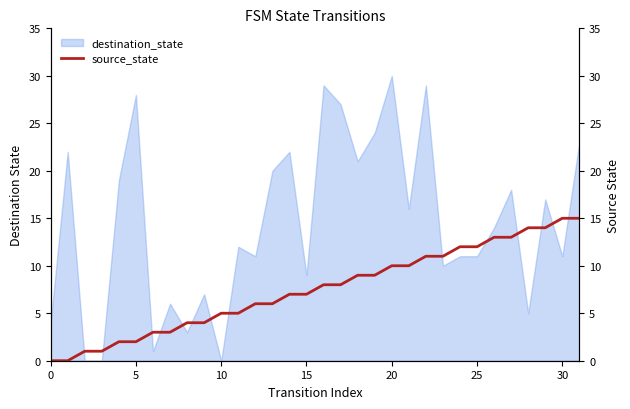

Where is the data nearest to the value 7?

14